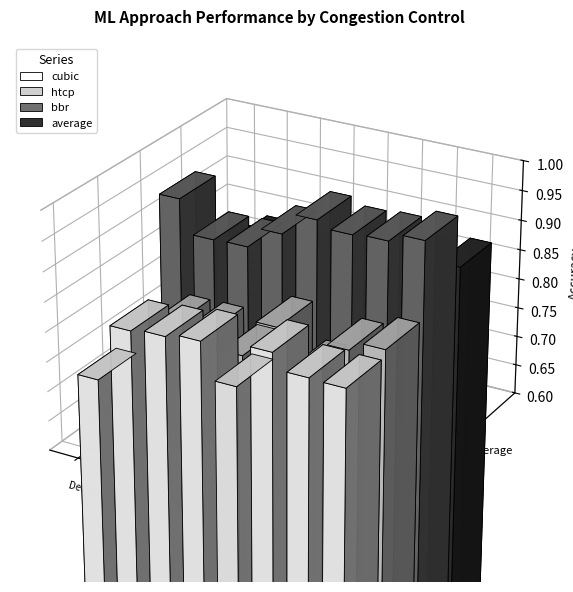

Rank the categories by bbr value from highest to lowest.

Random Forest, Gradient Boosting, Linear SVC, Auto Sklearn, Decision Tree, MLP, Auto Sklearn 2
300 seconds, Auto Sklearn 2
30 seconds